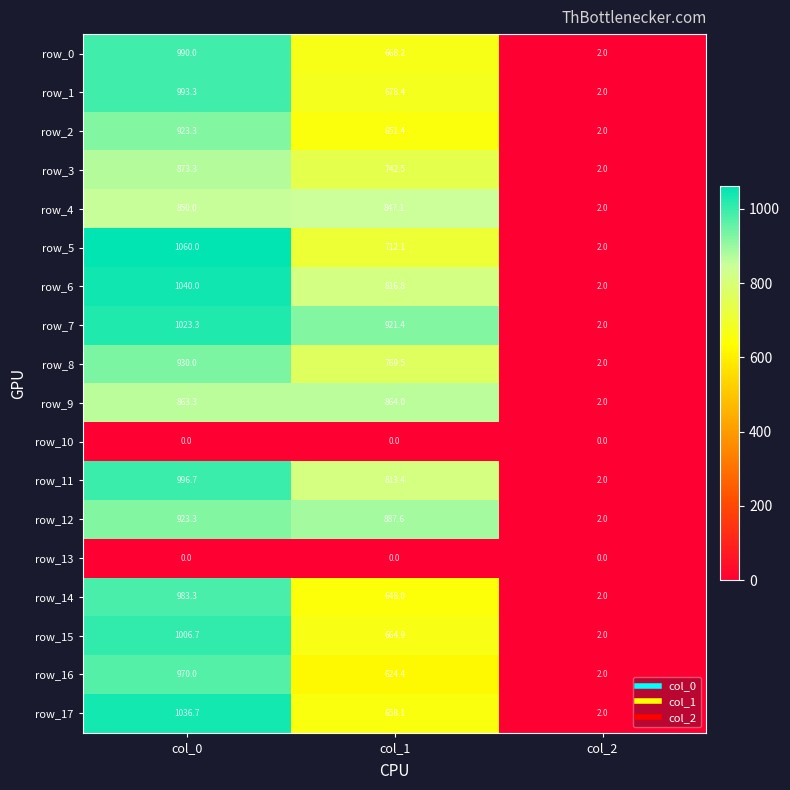

At which label does row_5 reach its peak?

col_0